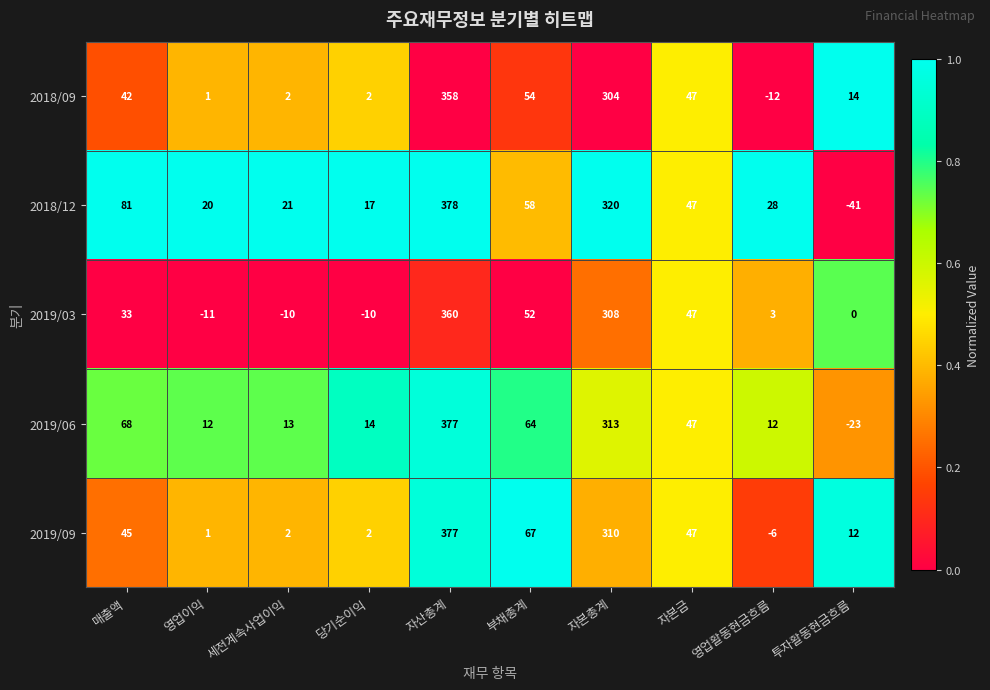

What is the average value of the 2018/12 series?

93